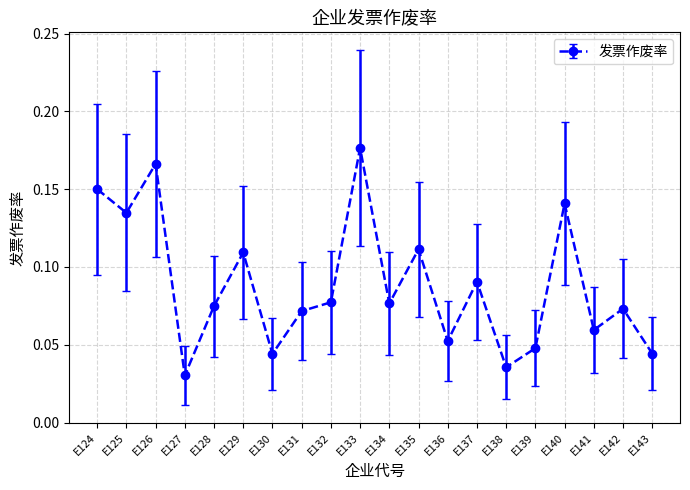

How many points are lower than both their immediate neighbors (excluding endpoints)?

7